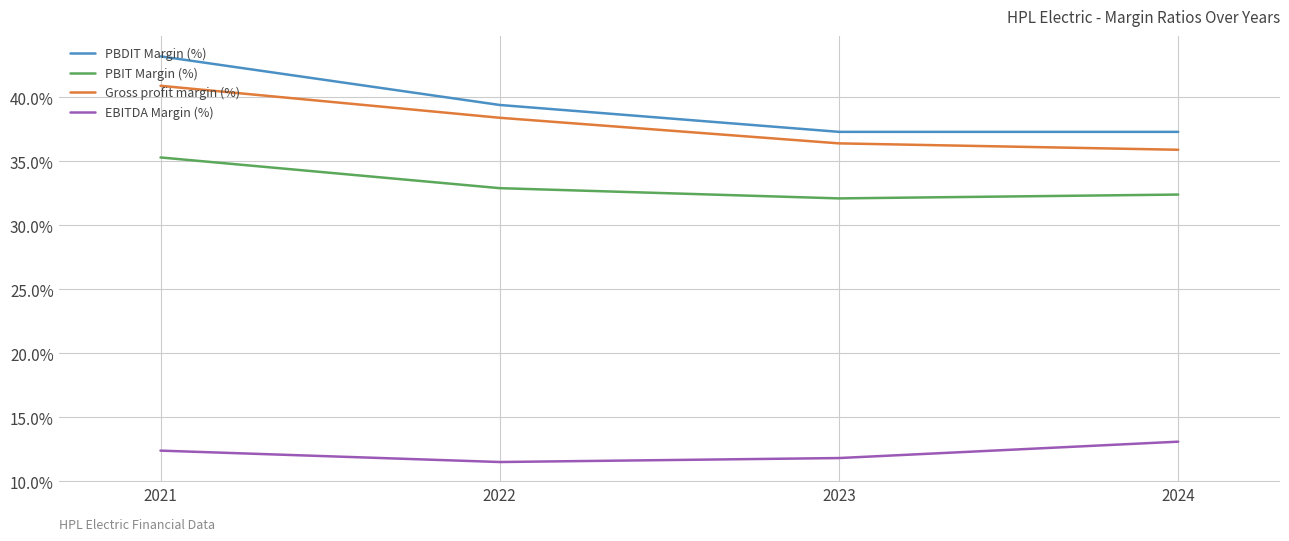

Reading left to right, what are all the values shown in this chart?

PBDIT Margin (%): 2024=37.3	2023=37.3	2022=39.4	2021=43.2
PBIT Margin (%): 2024=32.4	2023=32.1	2022=32.9	2021=35.3
Gross profit margin (%): 2024=35.9	2023=36.4	2022=38.4	2021=40.9
EBITDA Margin (%): 2024=13.1	2023=11.8	2022=11.5	2021=12.4